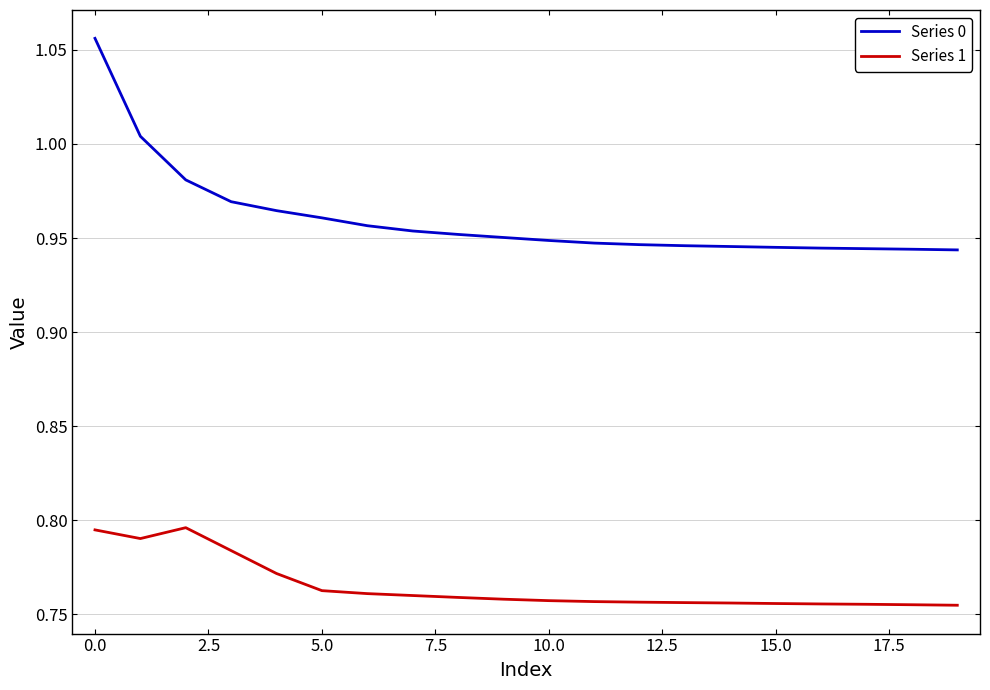

Which series has the widest spread of values?

Series 0